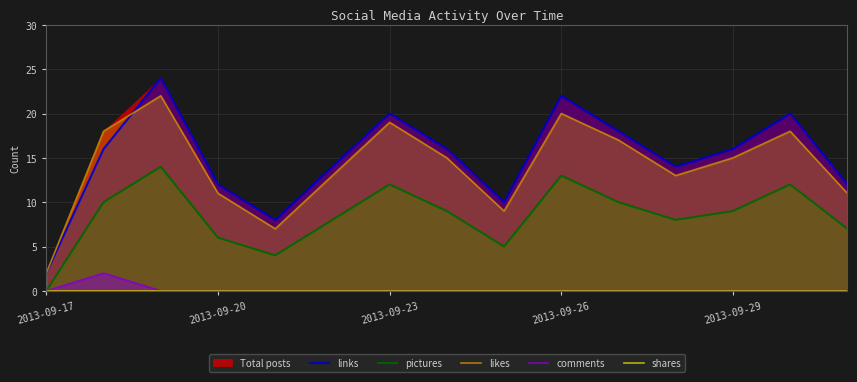

What is the approximate value of pictures at 8?

5